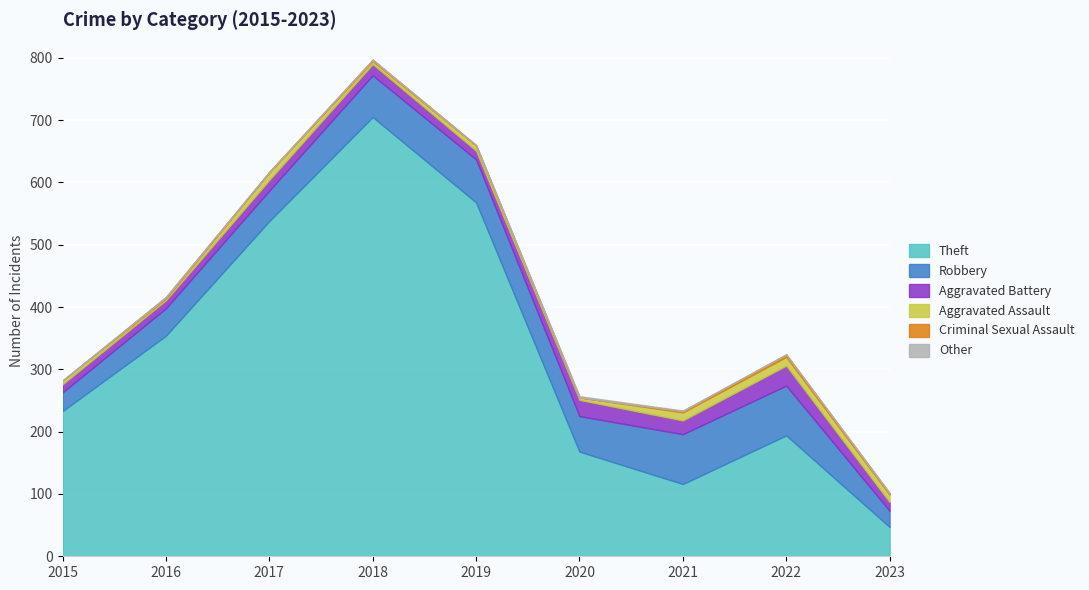

What are all the series names shown in the legend?

Theft, Robbery, Aggravated Battery, Aggravated Assault, Criminal Sexual Assault, Other